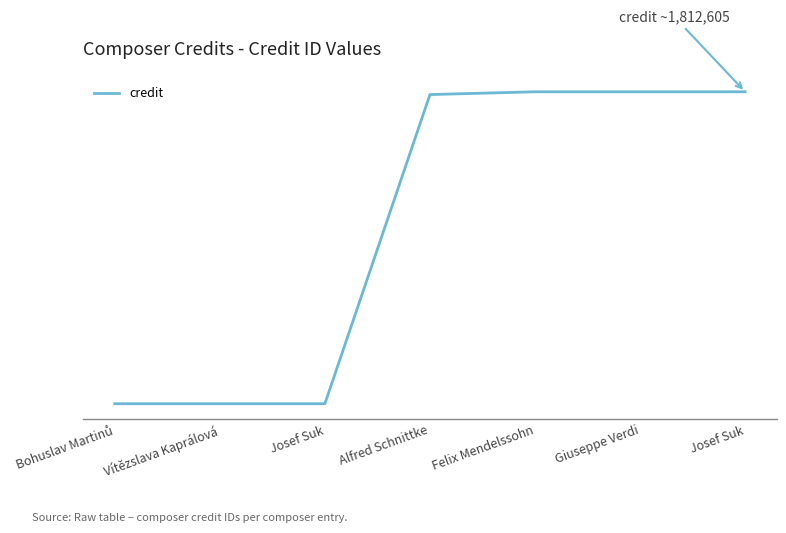

Rank the categories by value from highest to lowest.

Felix Mendelssohn, Giuseppe Verdi, Josef Suk, Alfred Schnittke, Bohuslav Martinů, Vítězslava Kaprálová, Josef Suk